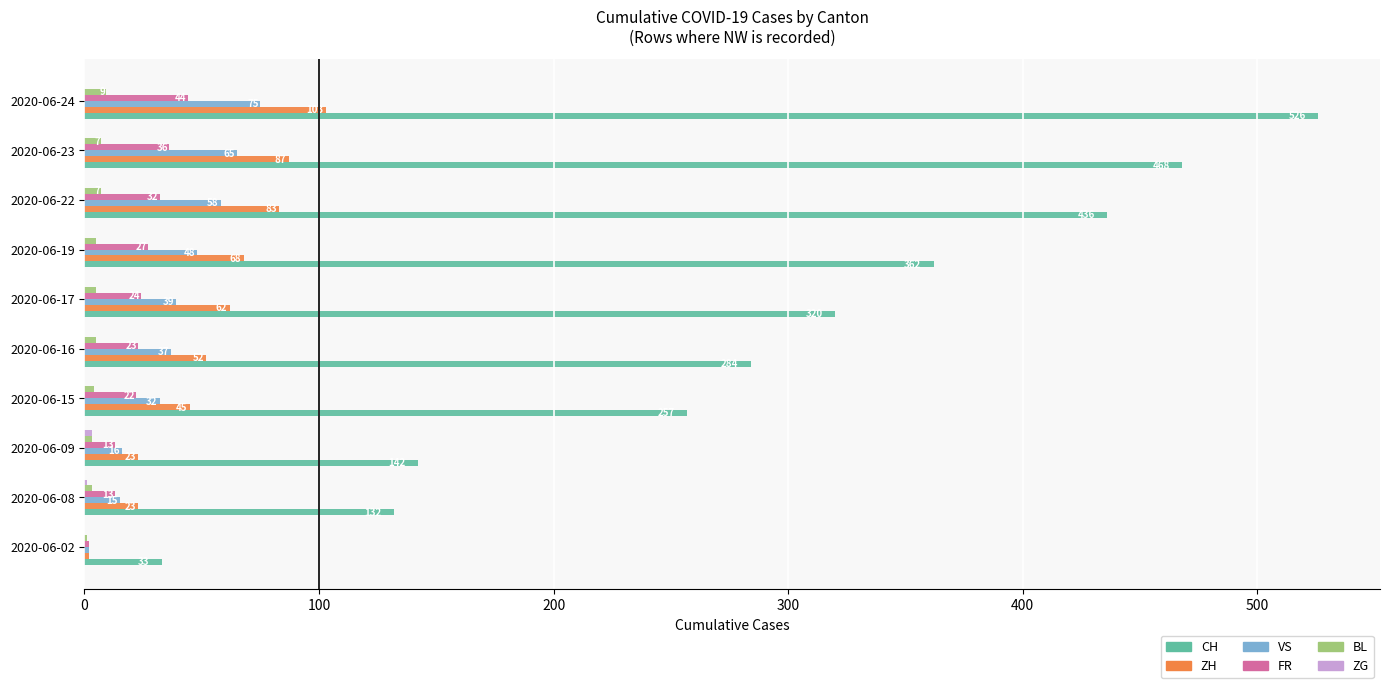

Which category has the highest value in the CH series?

2020-06-24